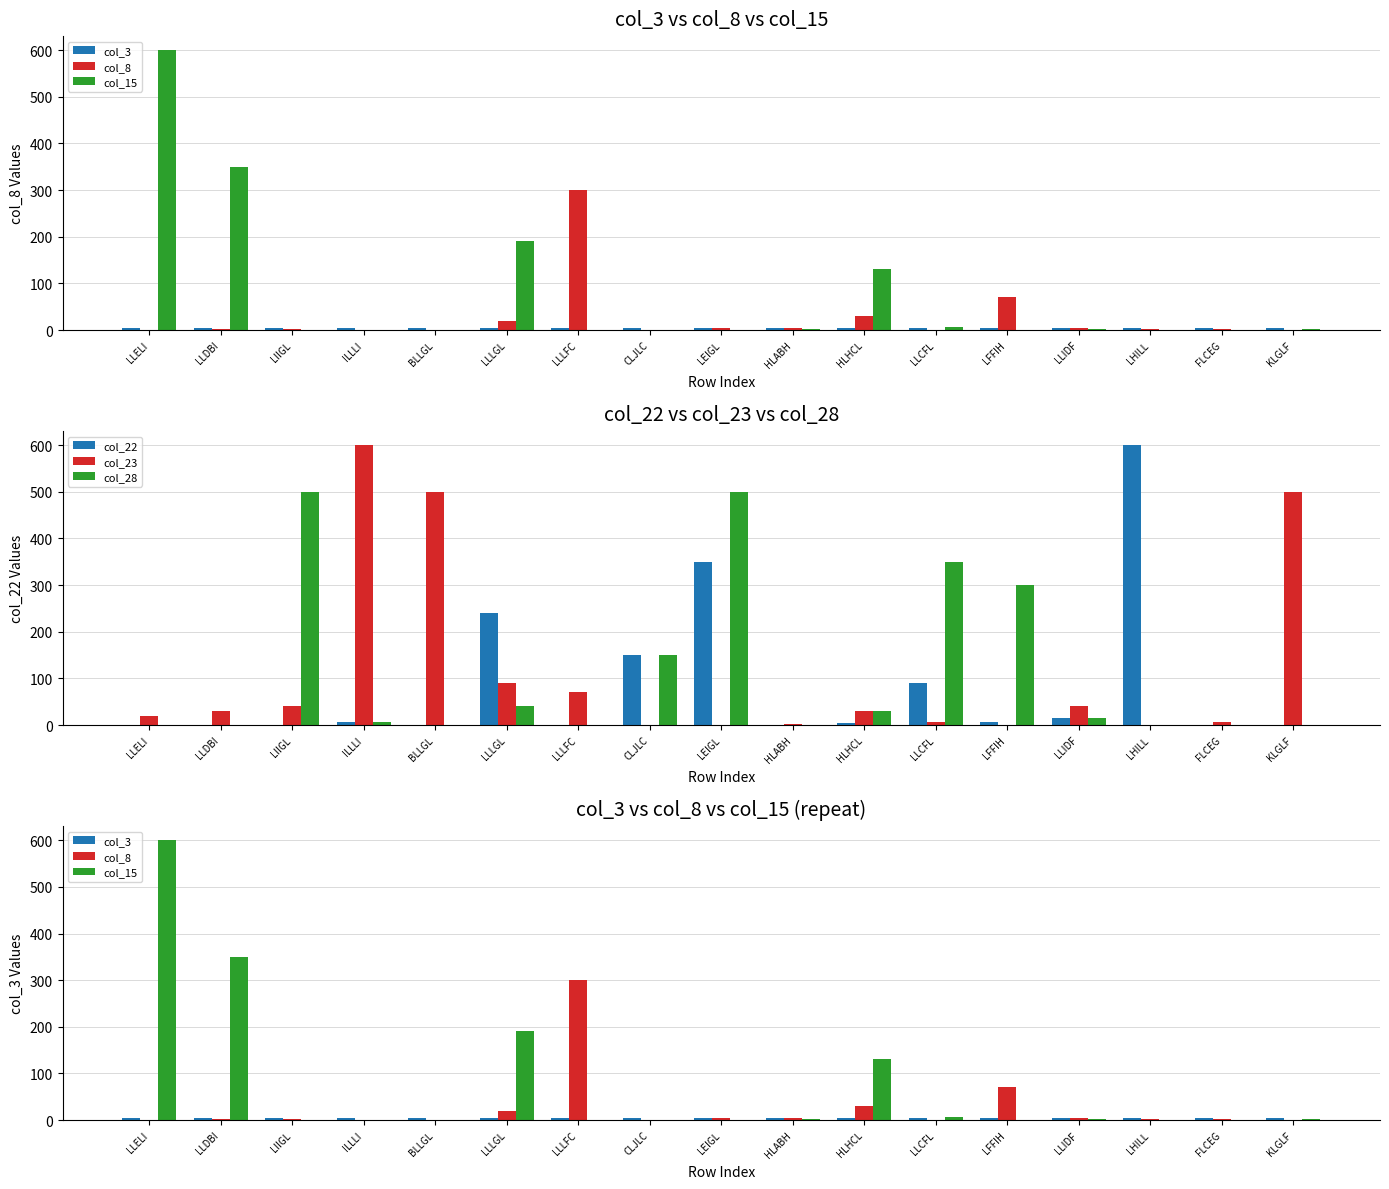

Which has a higher value, LLCFL or LHILL?

LLCFL